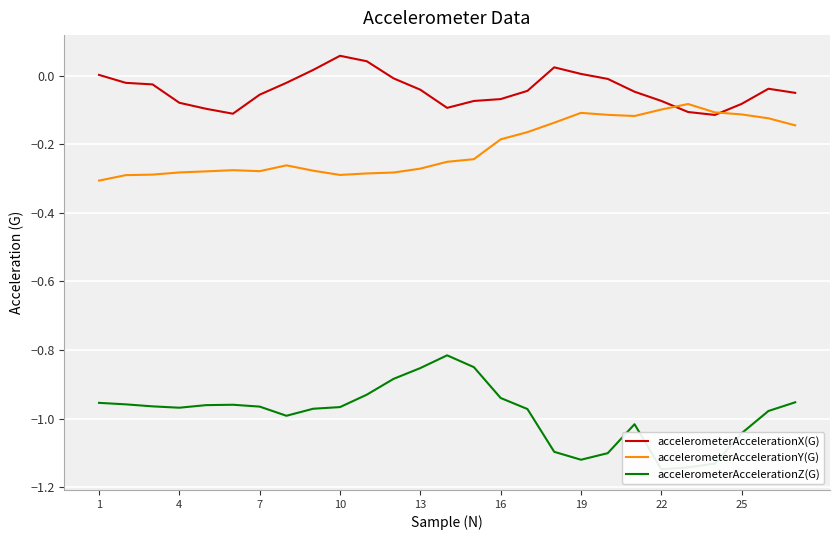

What is the sum of all accelerometerAccelerationX(G) values?

-1.1